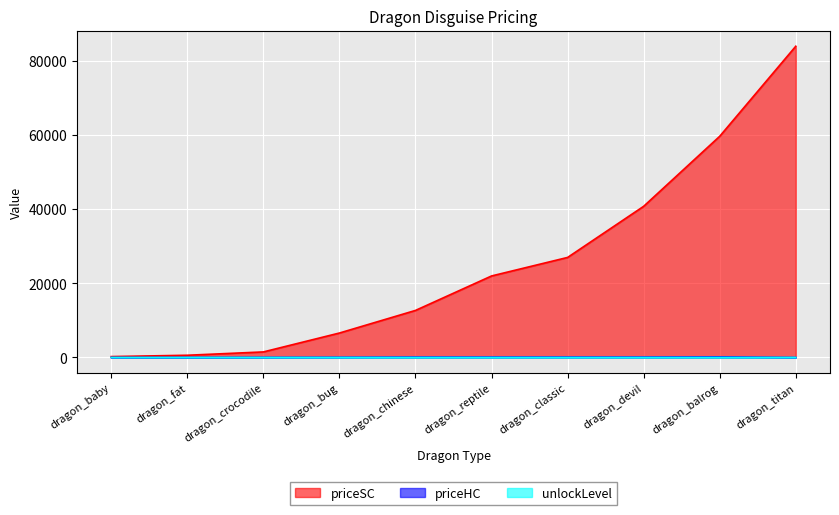

How many unlockLevel values are between 3 and 4?

10